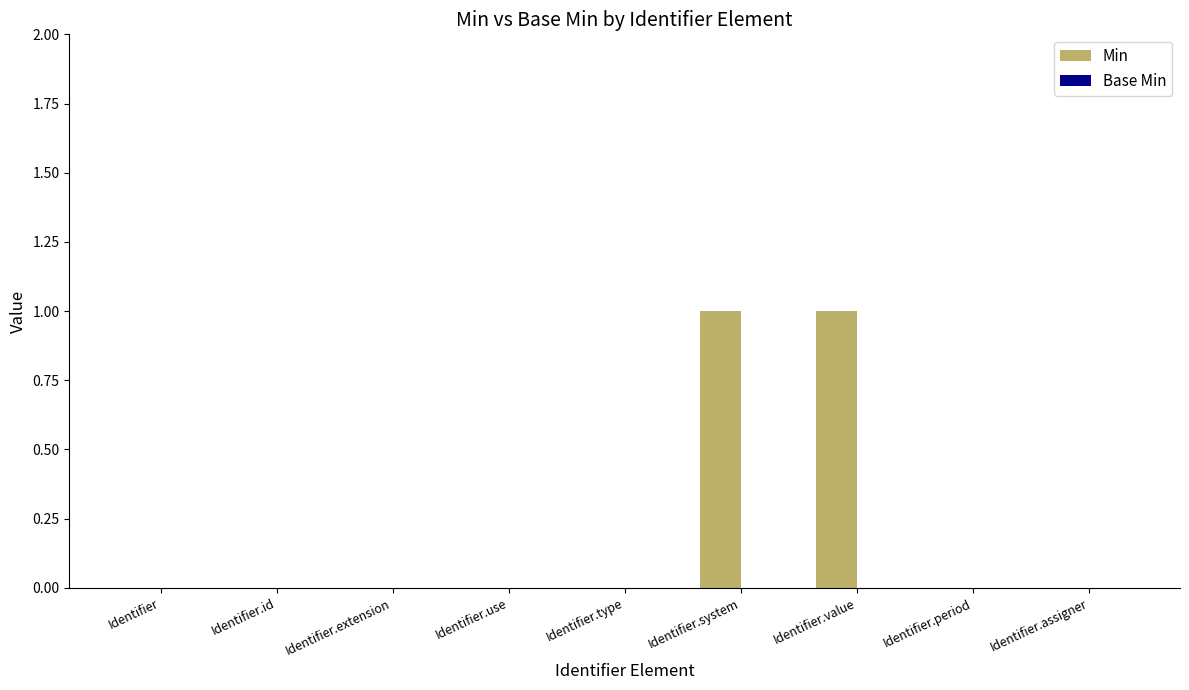

Reading left to right, extract all data points from this chart.

Identifier=0	Identifier.id=0	Identifier.extension=0	Identifier.use=0	Identifier.type=0	Identifier.system=1	Identifier.value=1	Identifier.period=0	Identifier.assigner=0